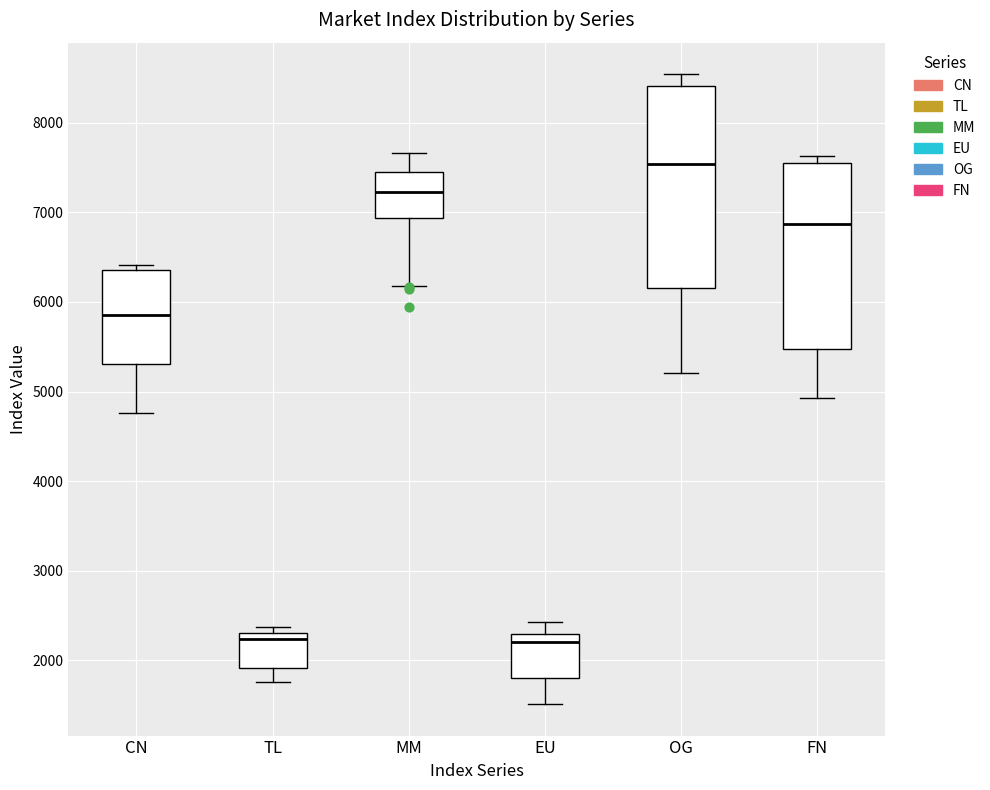

Comparing the boxes themselves (not the whiskers), which one is the tallest?

OG